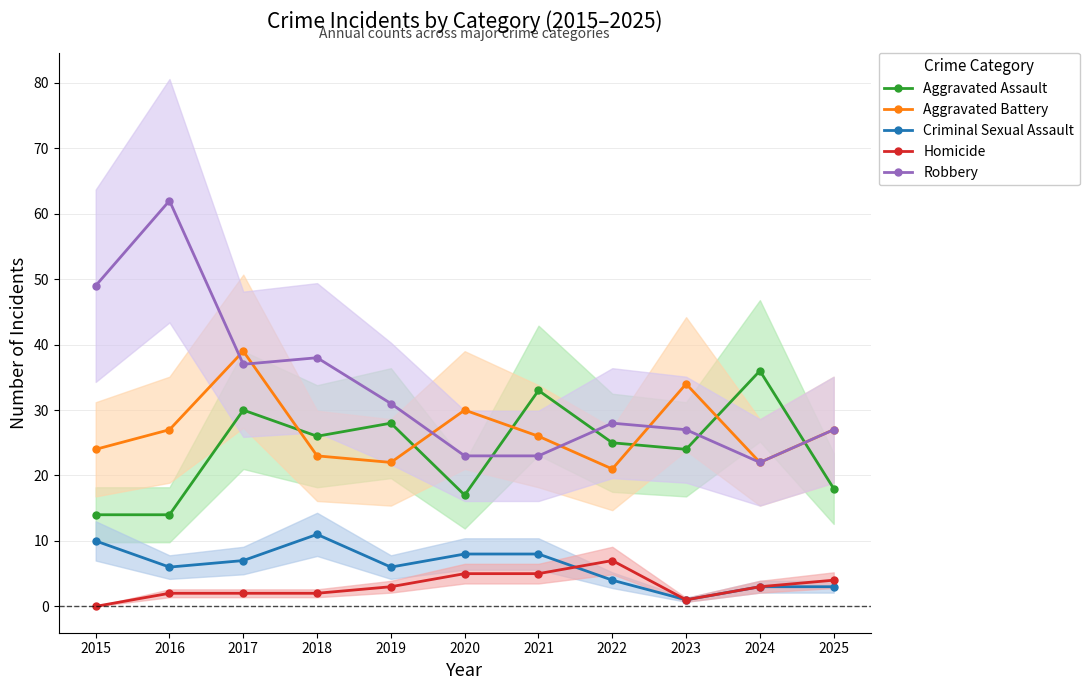

Which series has the largest total across all categories?

Robbery